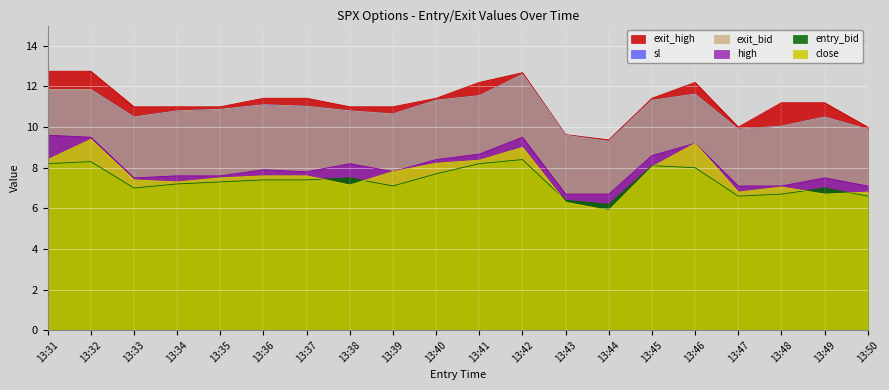

Does the chart display data point markers on the line(s)?

No